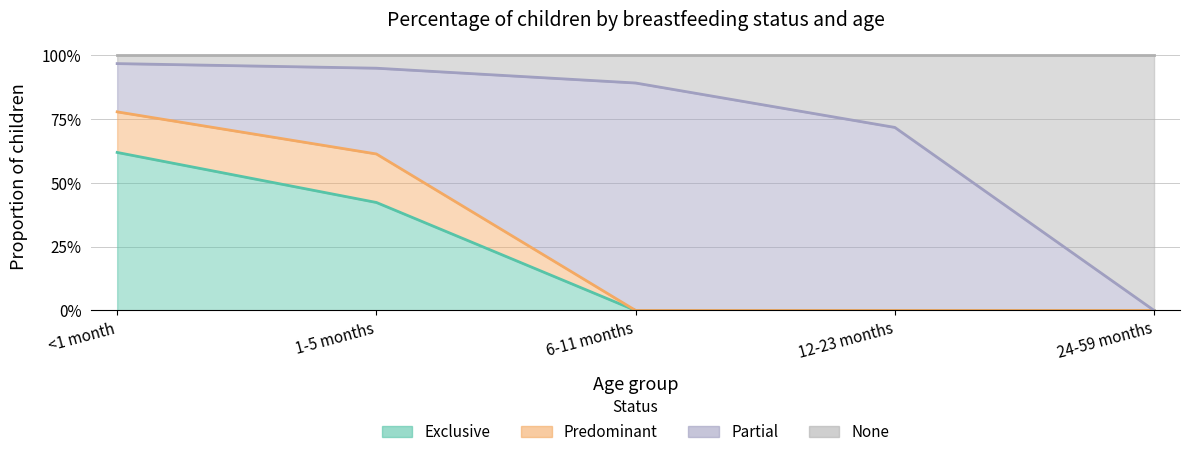

What is the difference between the maximum and minimum values in the None series?

1.0